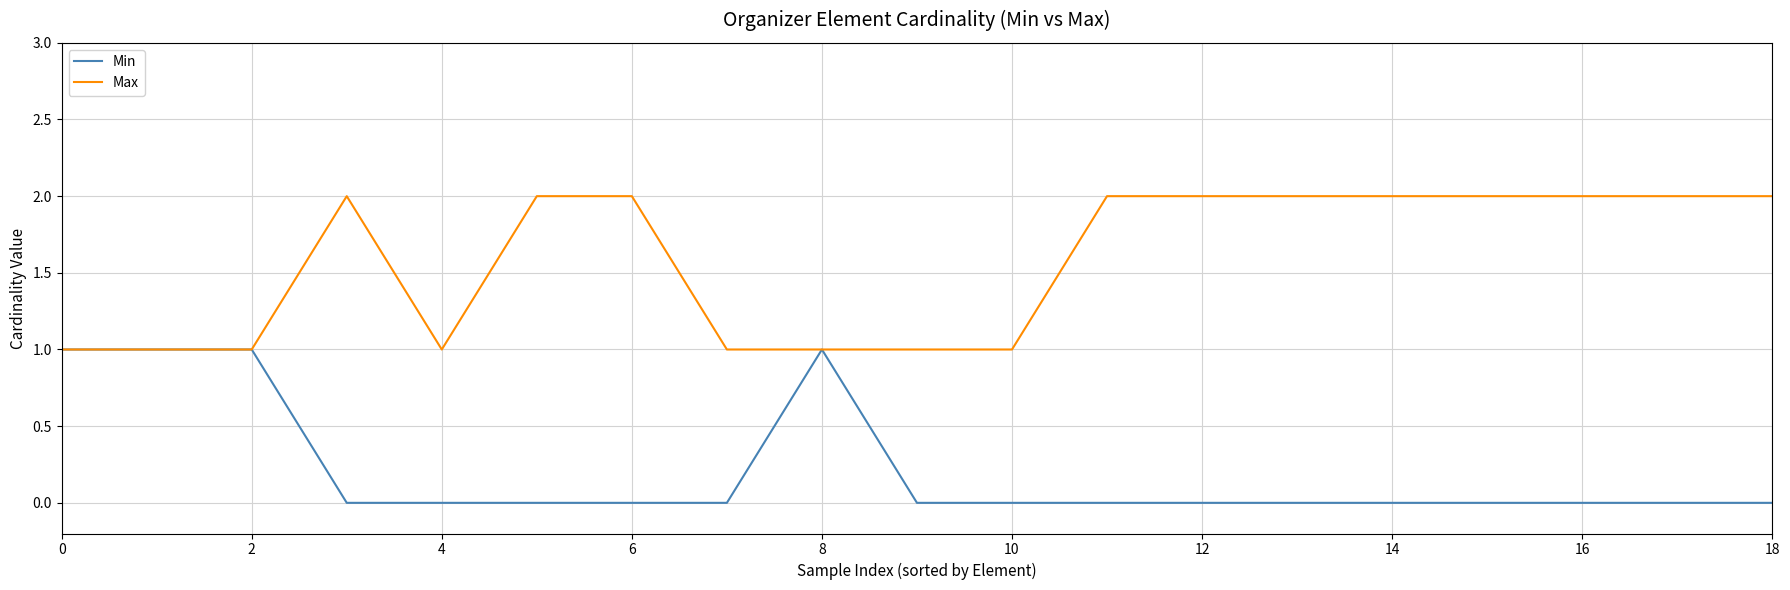

What is the maximum value for Max?

2